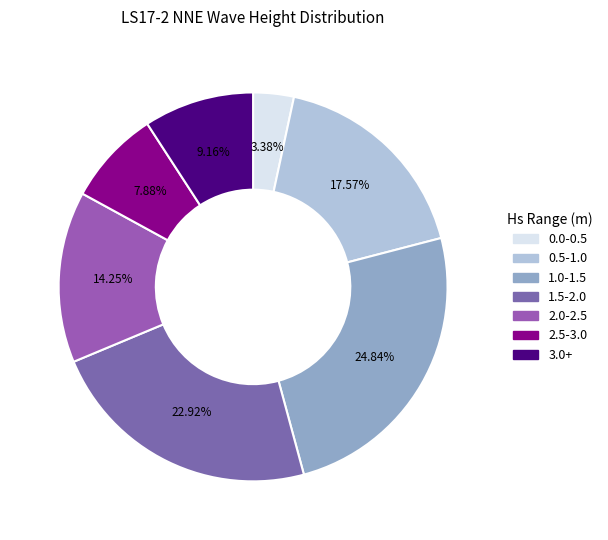

Rank the categories by value from lowest to highest.

0.0-0.5, 2.5-3.0, 3.0+, 2.0-2.5, 0.5-1.0, 1.5-2.0, 1.0-1.5